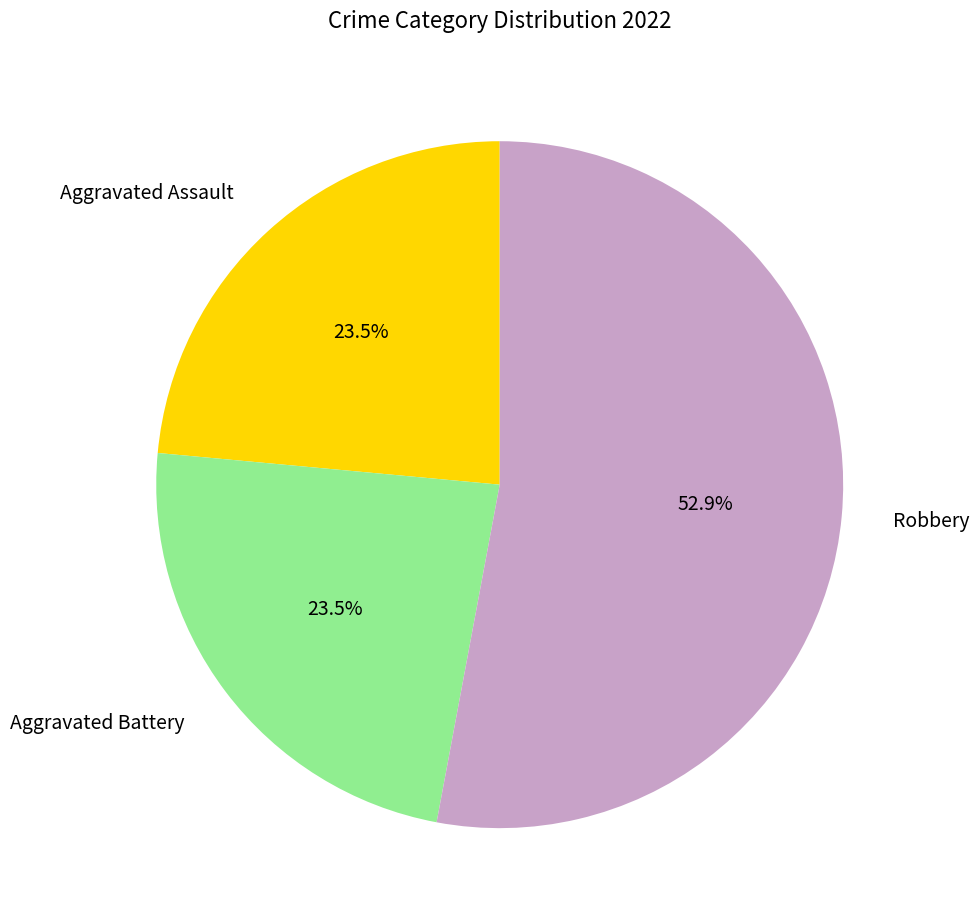

Does Robbery account for over 50% of the chart?

Yes